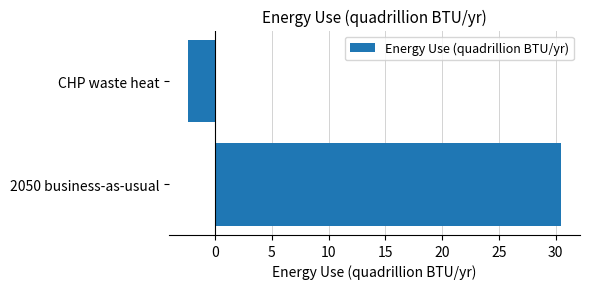

Rank the categories by value from lowest to highest.

CHP waste heat, 2050 business-as-usual